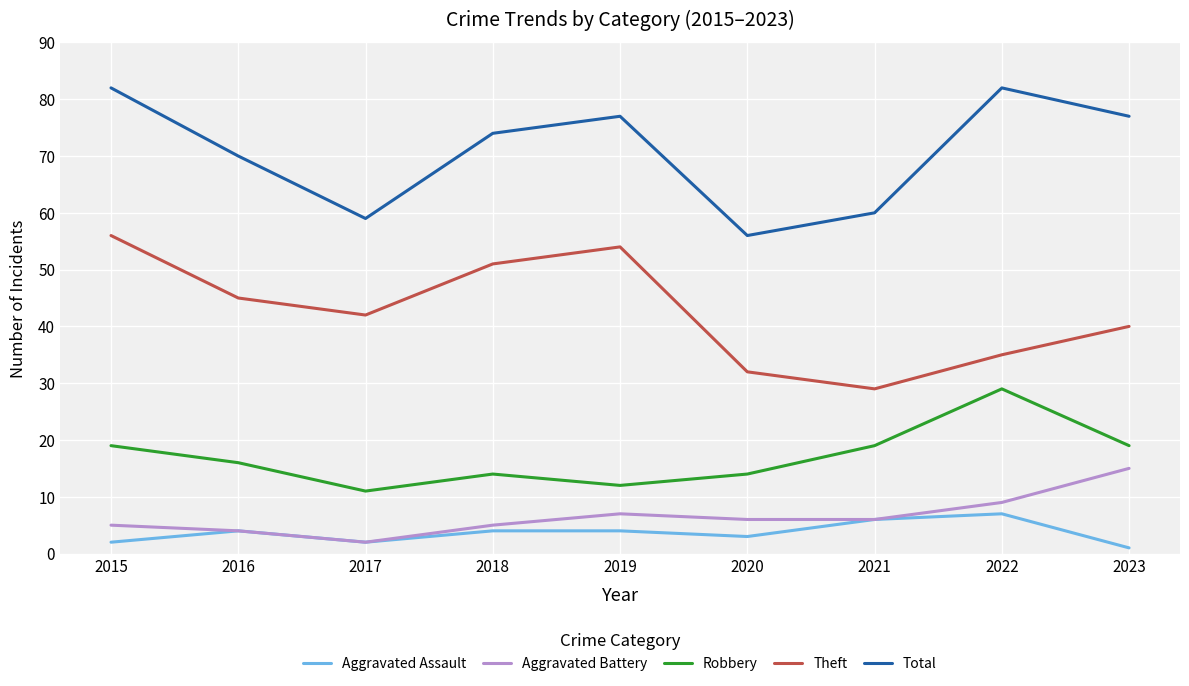

How many categories are shown in the chart?

9